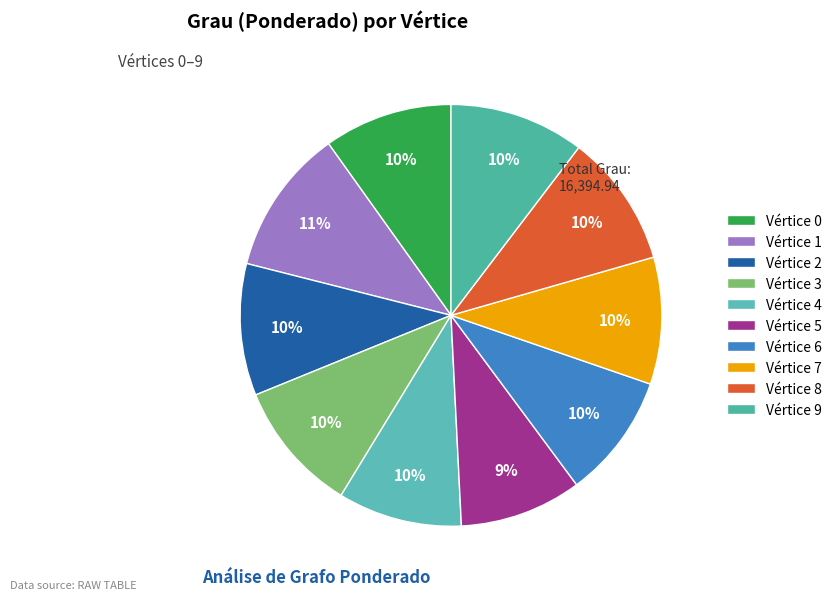

Is there any slice that represents more than half of the pie?

No